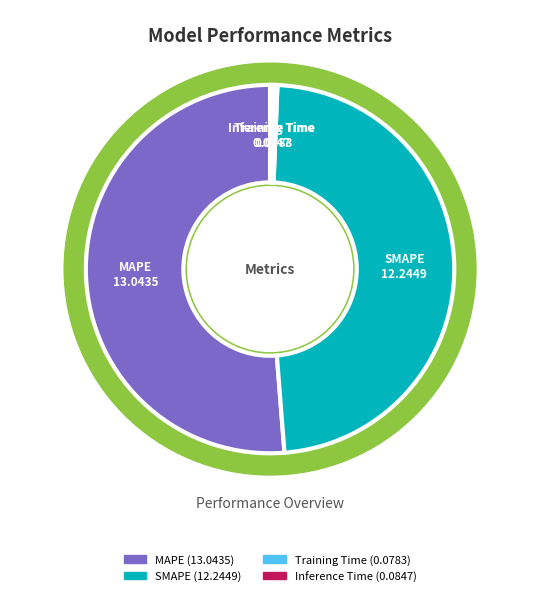

What is the largest slice in the pie chart?

MAPE